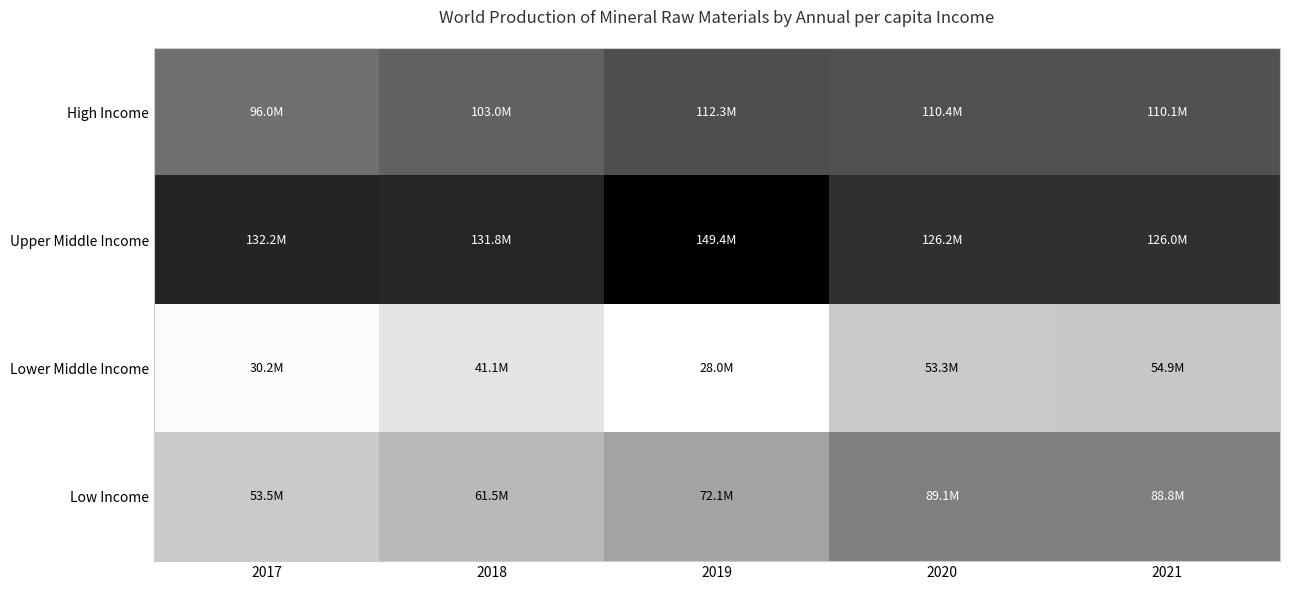

What is the smallest value displayed?

27968527